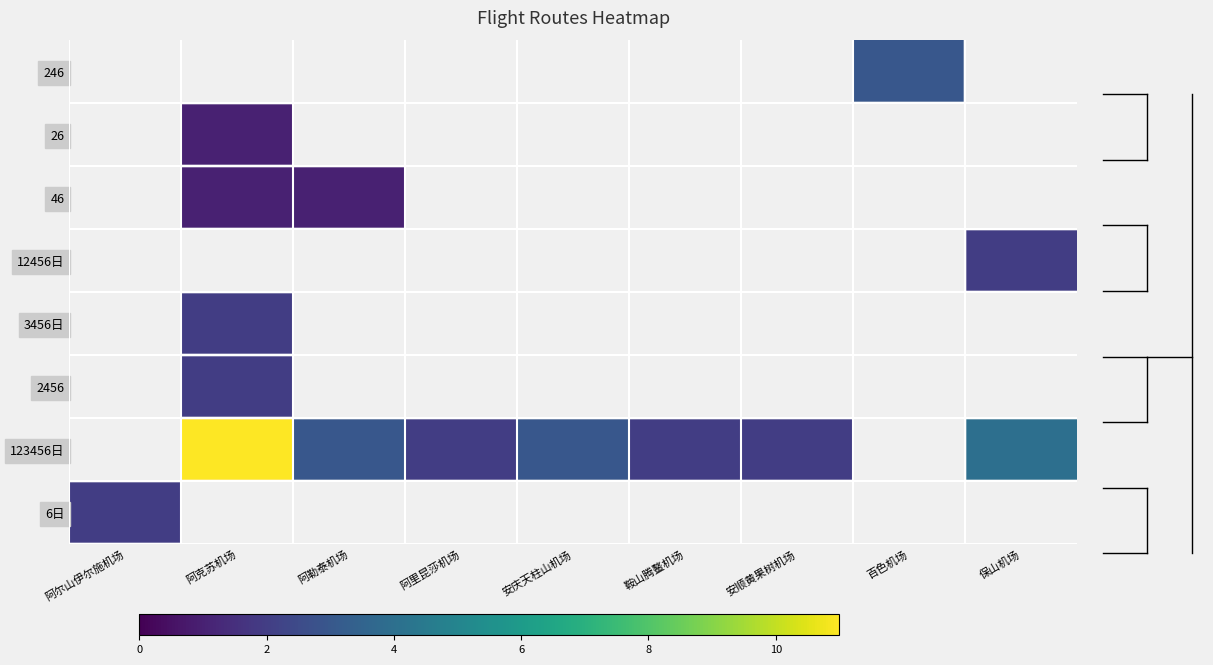

How many categories are shown in the chart?

9